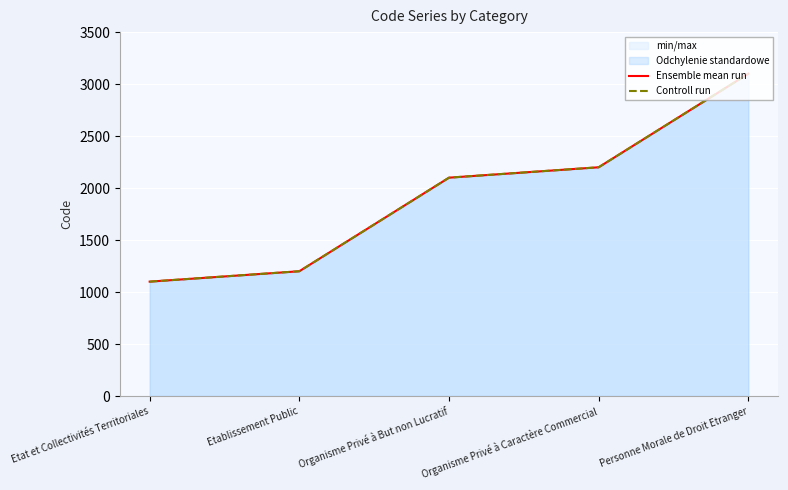

What position from the right is Etablissement Public?

4